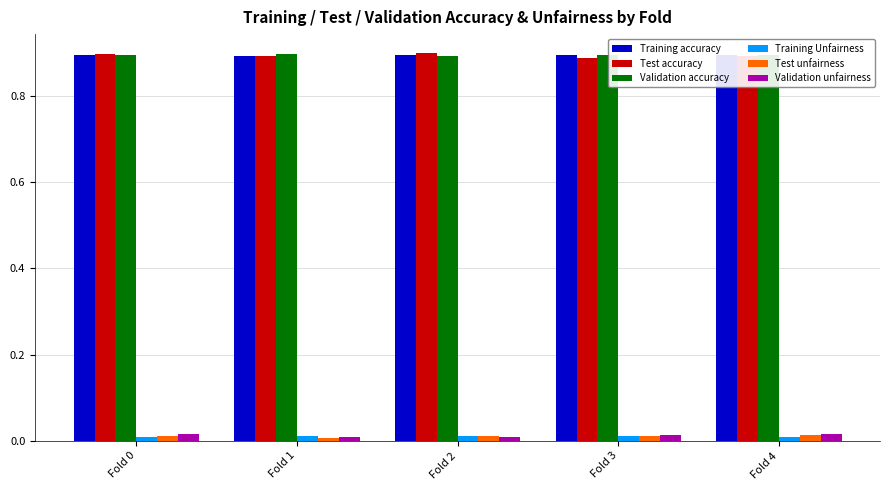

The Test accuracy series shows 0.9 at Fold 4. True or false?

True